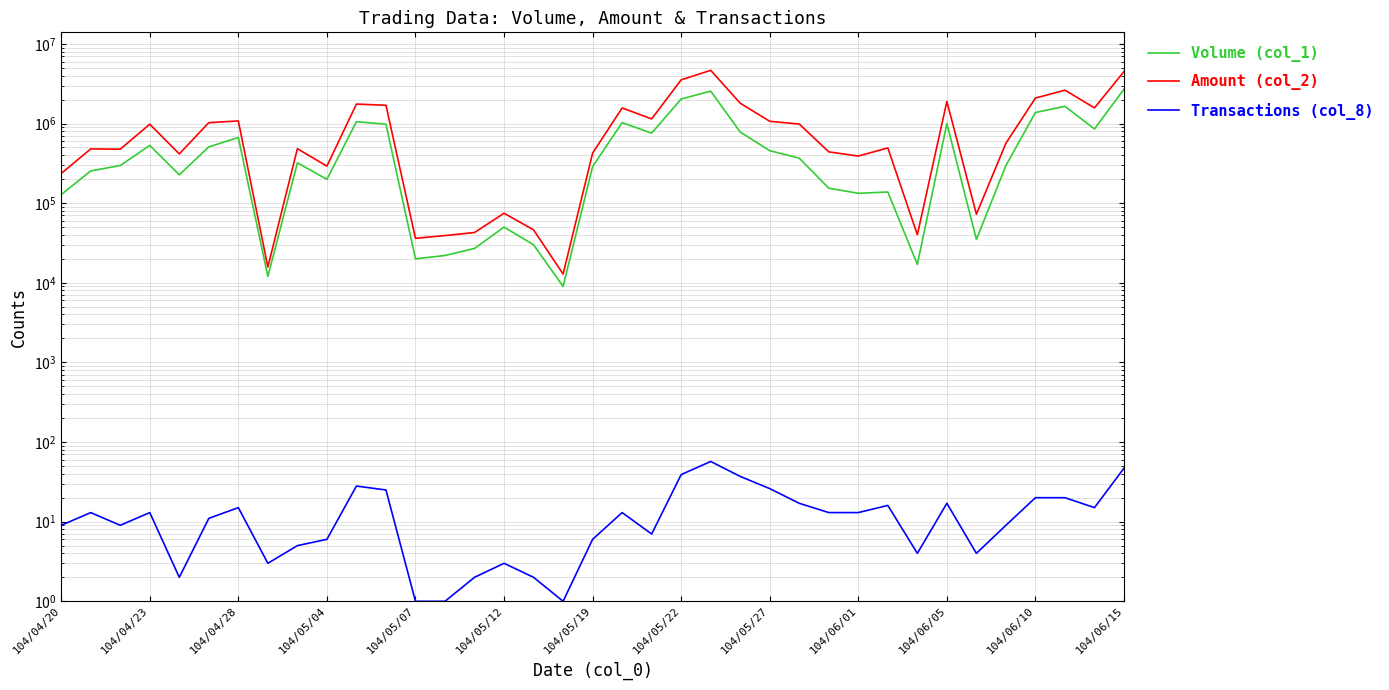

True or false: Transactions (col_8) has more than 2 points higher than both neighbors.

True